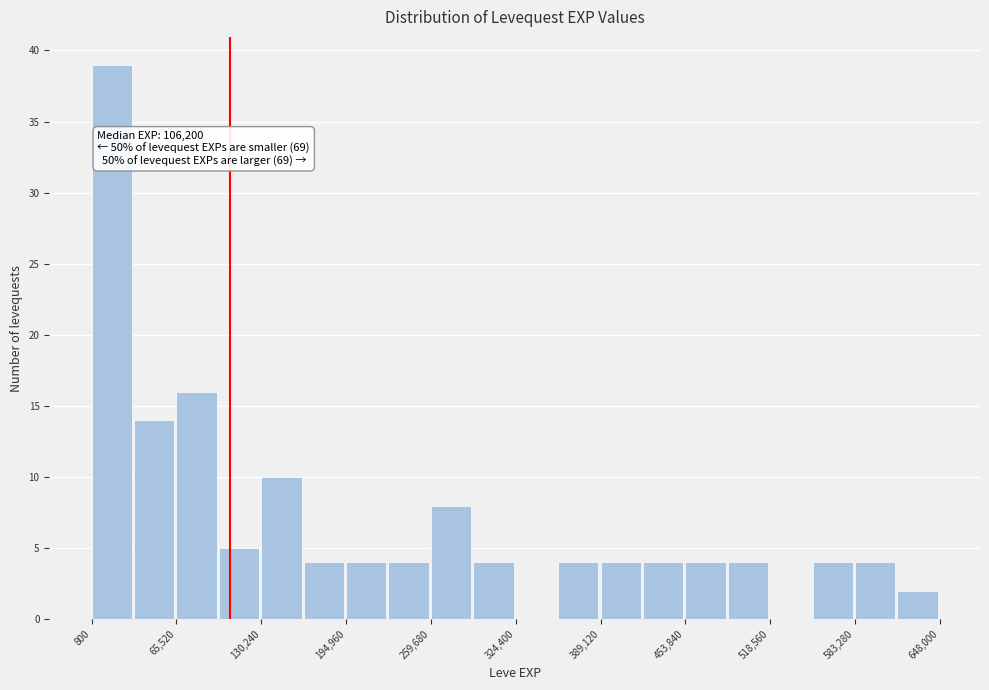

Around what value on the x-axis is the tallest bar? Give the approximate position of its centre, as read against the axis.

20000